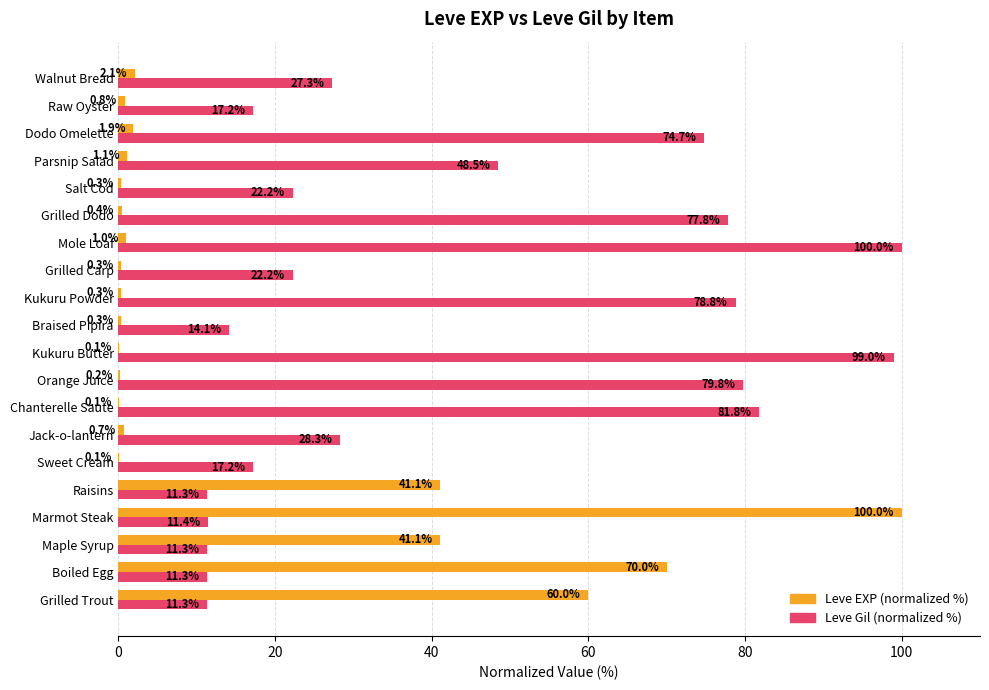

What value does the Leve Gil (normalized %) series have at Parsnip Salad?

48.5